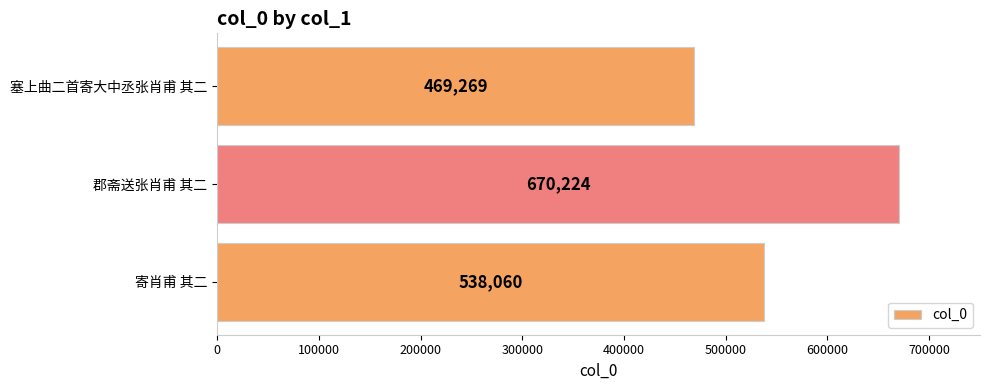

What is the change in value from 寄肖甫 其二 to 塞上曲二首寄大中丞张肖甫 其二?

-68791